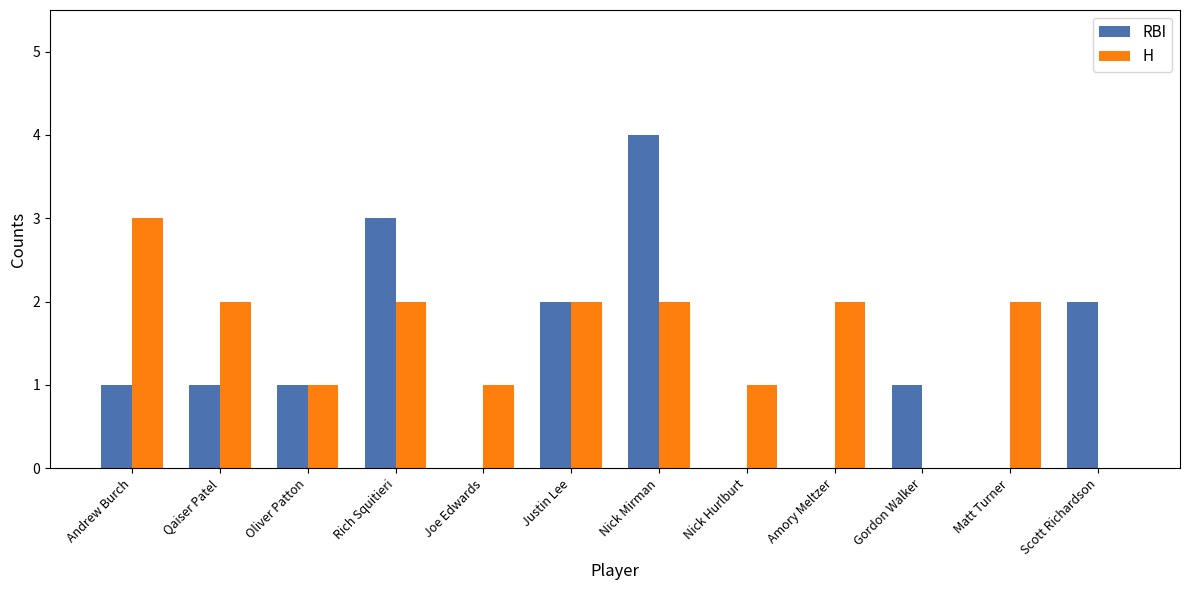

Between Oliver Patton and Joe Edwards, which series saw the biggest shift?

RBI